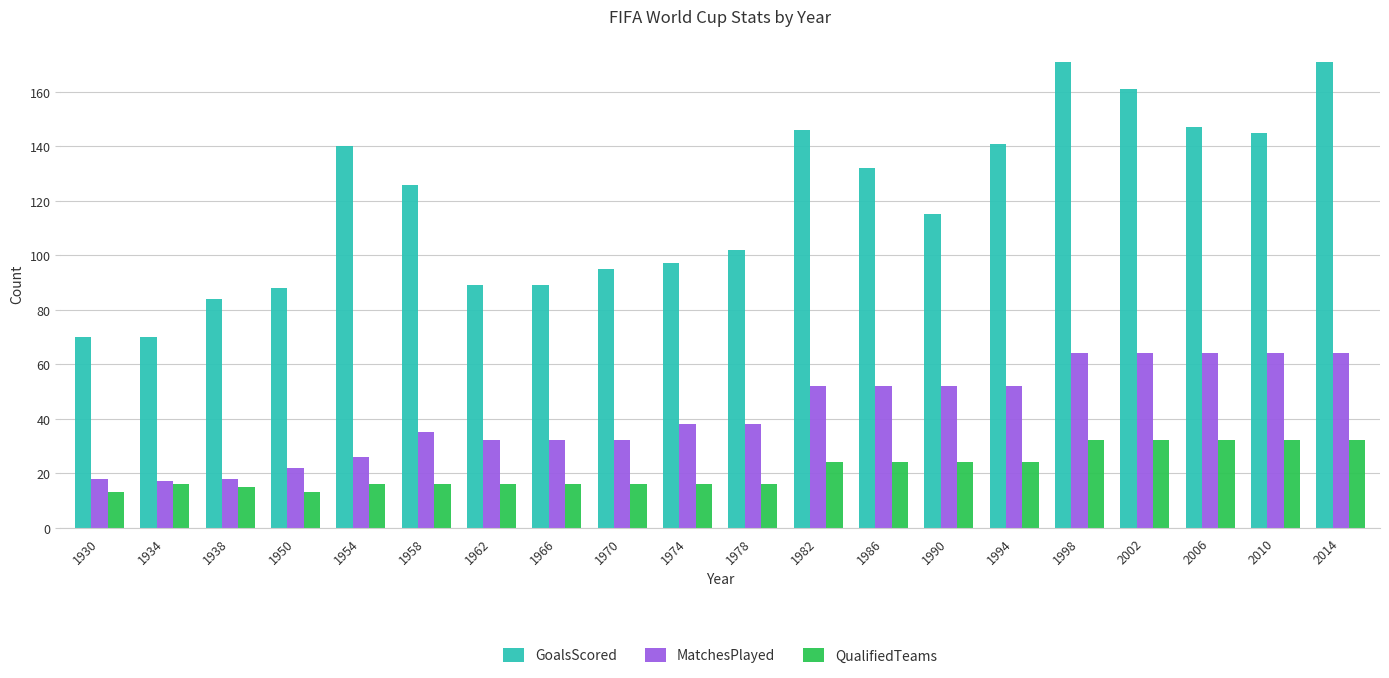

Reading left to right, extract all data points from this chart.

GoalsScored: 1930=70	1934=70	1938=84	1950=88	1954=140	1958=126	1962=89	1966=89	1970=95	1974=97	1978=102	1982=146	1986=132	1990=115	1994=141	1998=171	2002=161	2006=147	2010=145	2014=171
MatchesPlayed: 1930=18	1934=17	1938=18	1950=22	1954=26	1958=35	1962=32	1966=32	1970=32	1974=38	1978=38	1982=52	1986=52	1990=52	1994=52	1998=64	2002=64	2006=64	2010=64	2014=64
QualifiedTeams: 1930=13	1934=16	1938=15	1950=13	1954=16	1958=16	1962=16	1966=16	1970=16	1974=16	1978=16	1982=24	1986=24	1990=24	1994=24	1998=32	2002=32	2006=32	2010=32	2014=32